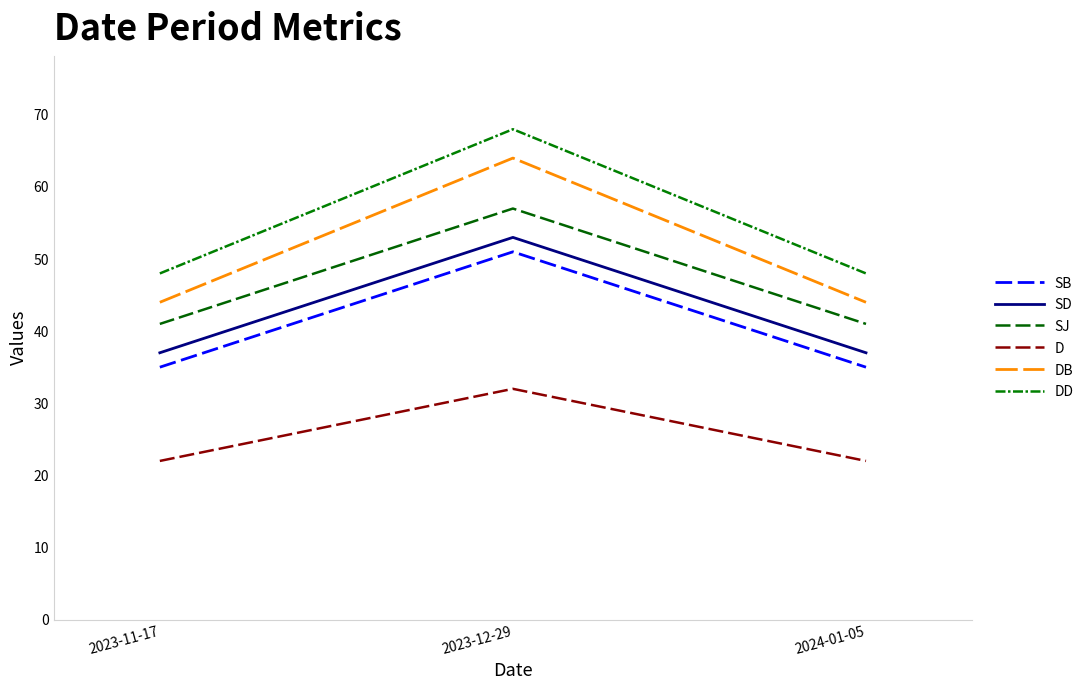

Is this an area chart (filled region under the line)?

No